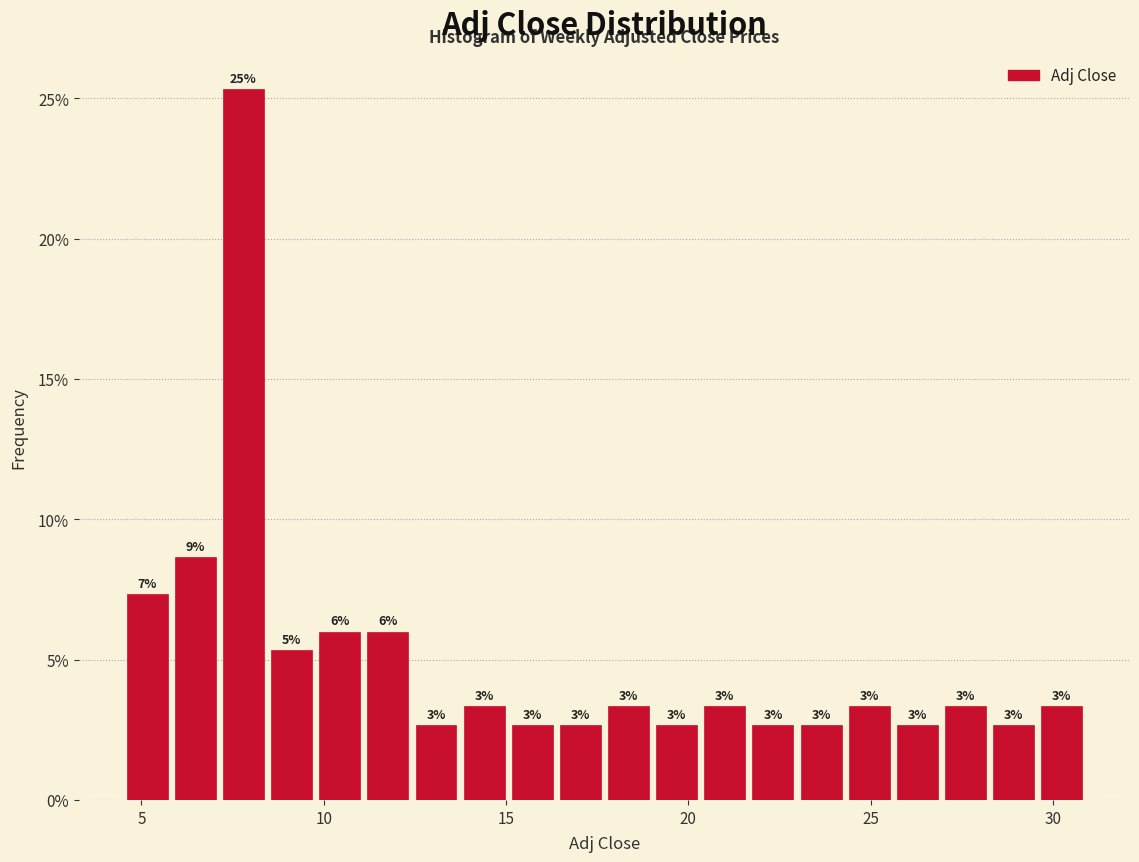

Around what value on the x-axis is the tallest bar? Give the approximate position of its centre, as read against the axis.

8.0